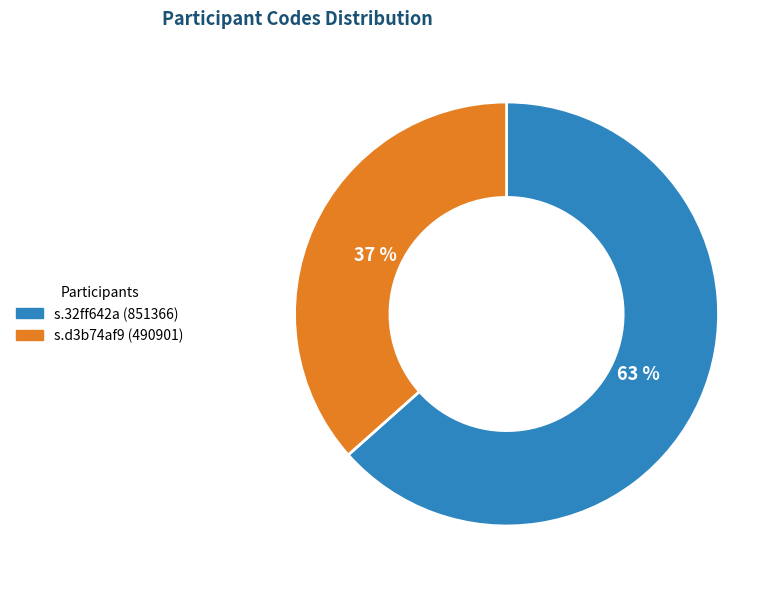

To the nearest percent, what is the average slice percentage?

50%